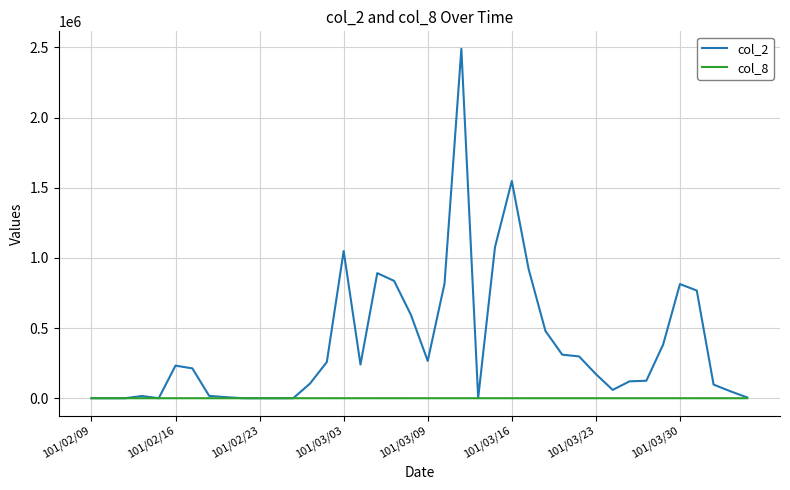

Which series has the largest total across all categories?

col_2